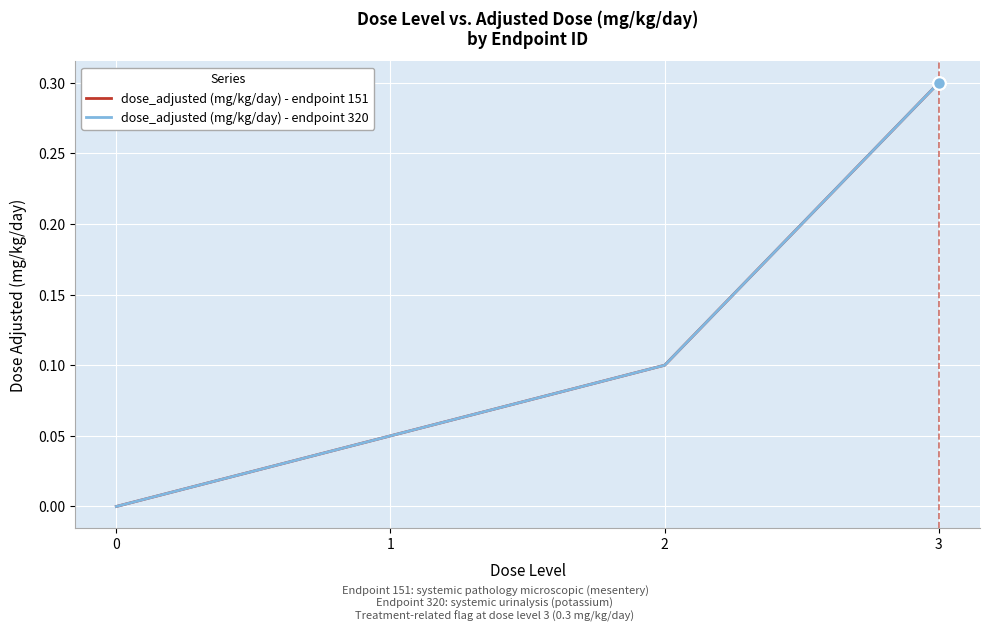

Rank the series by their maximum value, from highest to lowest.

dose_adjusted (mg/kg/day) - endpoint 151, dose_adjusted (mg/kg/day) - endpoint 320